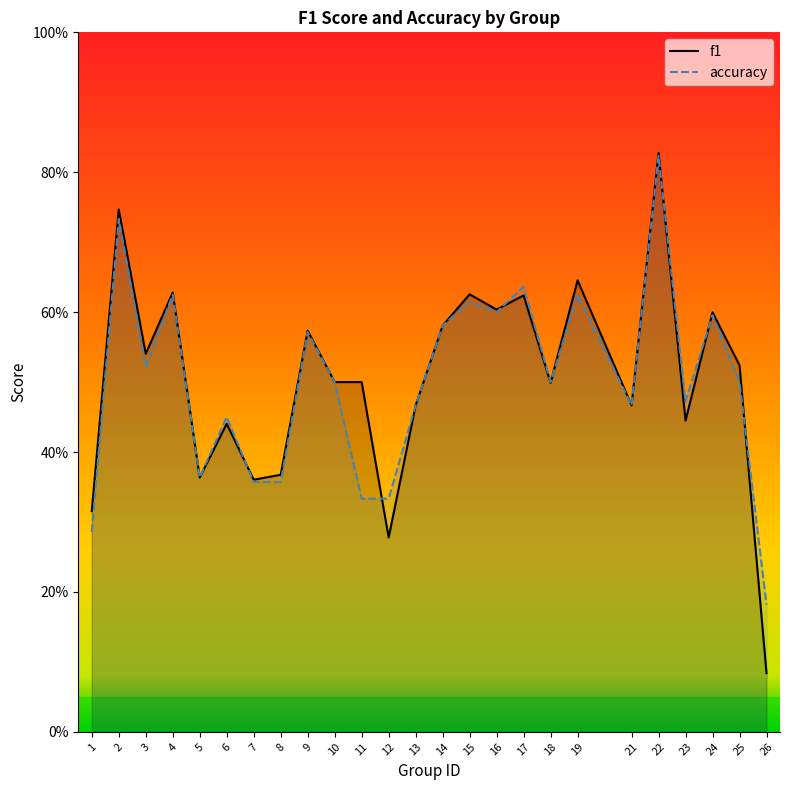

Reading left to right, list all the values displayed in this chart.

f1: 1=0.3	2=0.7	3=0.5	4=0.6	5=0.4	6=0.4	7=0.4	8=0.4	9=0.6	10=0.5	11=0.5	12=0.3	13=0.5	14=0.6	15=0.6	16=0.6	17=0.6	18=0.5	19=0.6	21=0.5	22=0.8	23=0.4	24=0.6	25=0.5	26=0.1
accuracy: 1=0.3	2=0.7	3=0.5	4=0.6	5=0.4	6=0.5	7=0.4	8=0.4	9=0.6	10=0.5	11=0.3	12=0.3	13=0.5	14=0.6	15=0.6	16=0.6	17=0.6	18=0.5	19=0.6	21=0.5	22=0.8	23=0.5	24=0.6	25=0.5	26=0.2